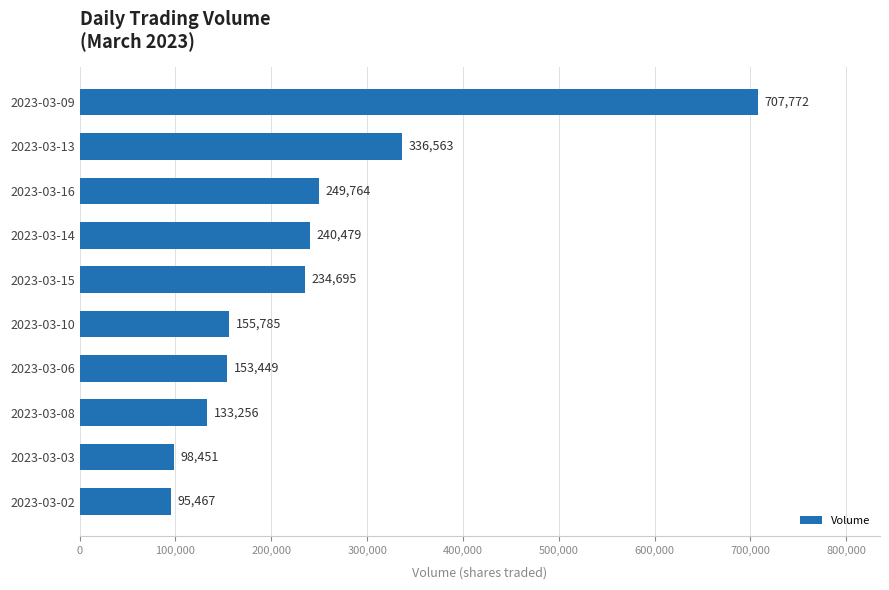

What is the sum of the values at 2023-03-03 and 2023-03-08?

231707